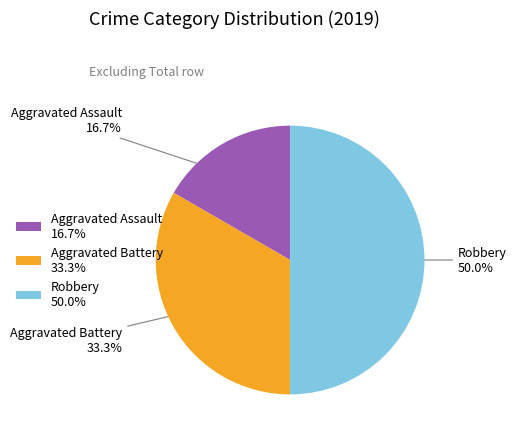

How many segments does this pie chart have?

3